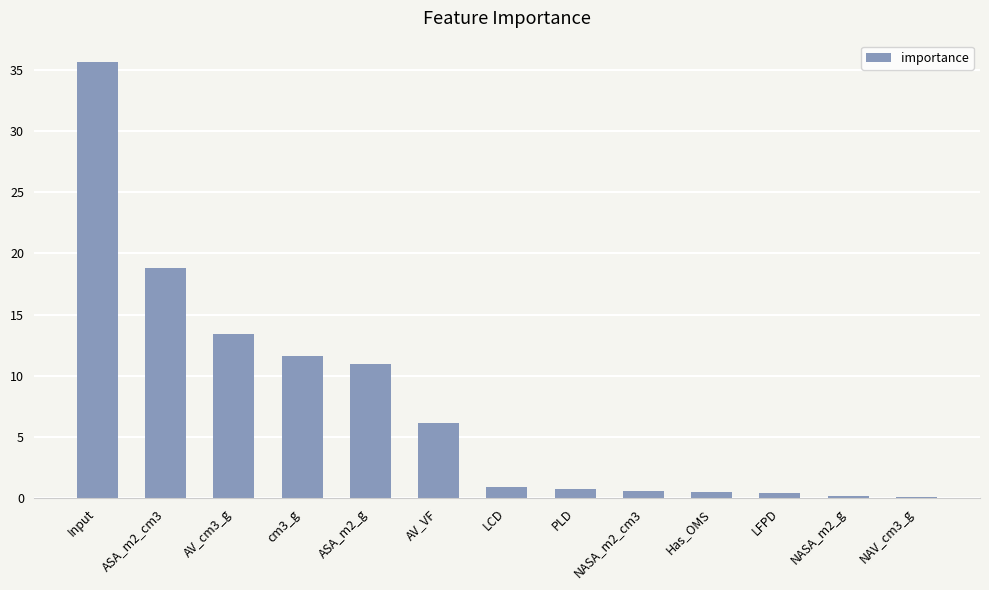

What is the label of the 3rd bar from the right?

LFPD